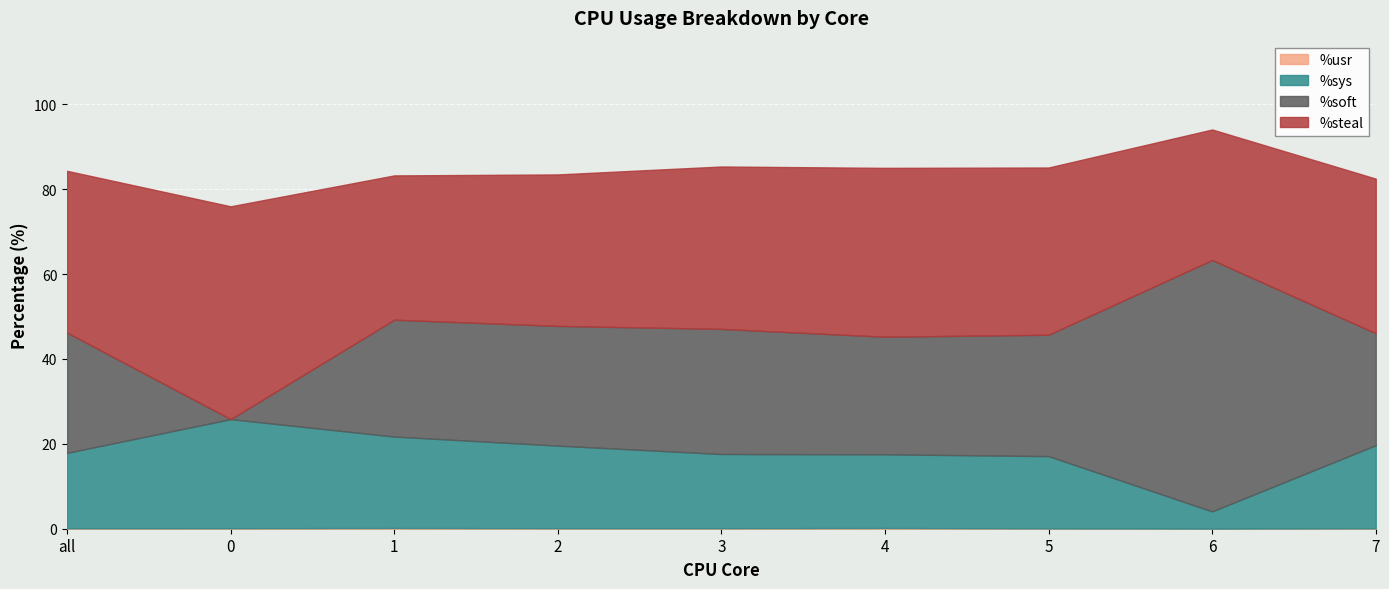

Reading left to right, transcribe all the data shown in this chart.

%usr: all=0.1	0=0.1	1=0.2	2=0.1	3=0.1	4=0.2	5=0.1	6=0.0	7=0.1
%sys: all=17.8	0=25.7	1=21.5	2=19.5	3=17.5	4=17.4	5=17.0	6=4.0	7=19.6
%soft: all=28.4	0=0.0	1=27.5	2=28.2	3=29.5	4=27.7	5=28.6	6=59.2	7=26.4
%steal: all=38.1	0=50.1	1=34.0	2=35.7	3=38.3	4=39.8	5=39.4	6=30.7	7=36.4